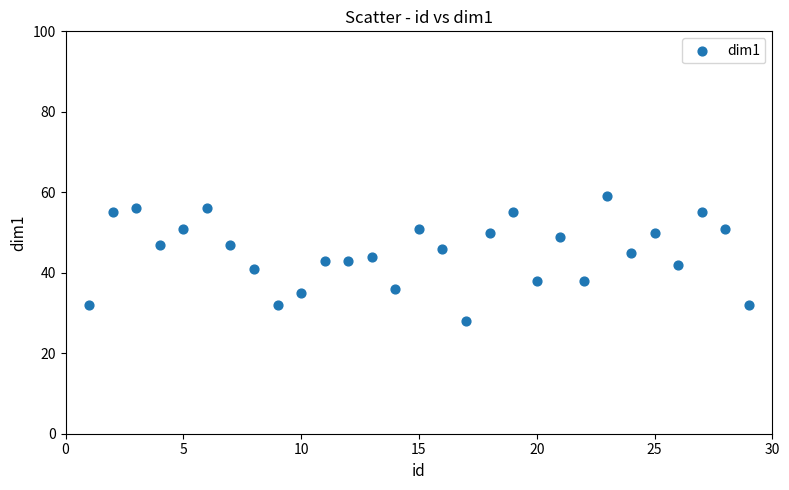

What is the range of Y values (max minus min)?

31